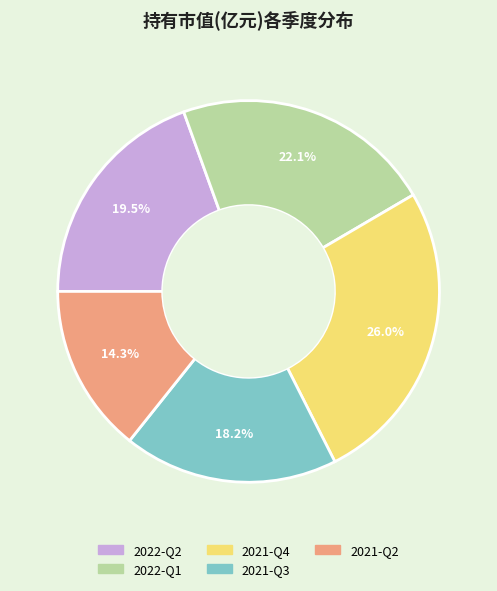

Count the number of slices in the pie.

5